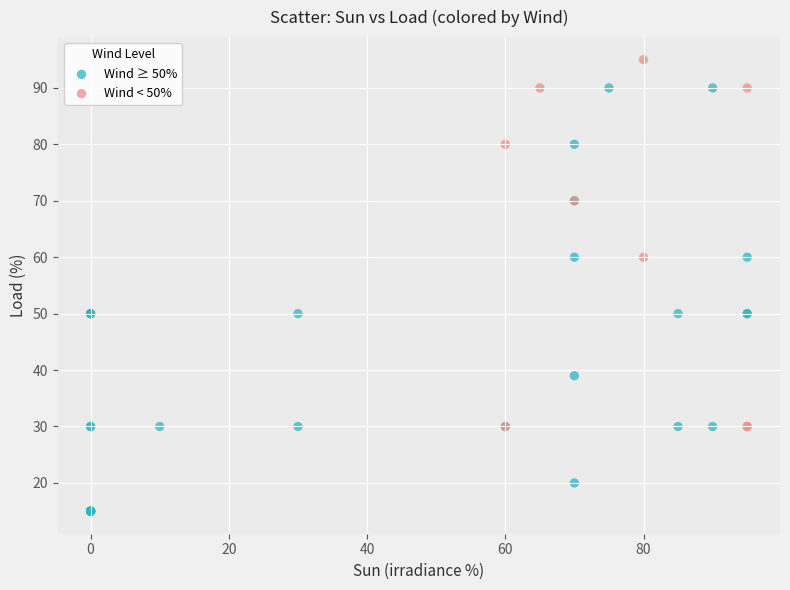

Which series reaches the maximum Y coordinate?

Wind < 50%